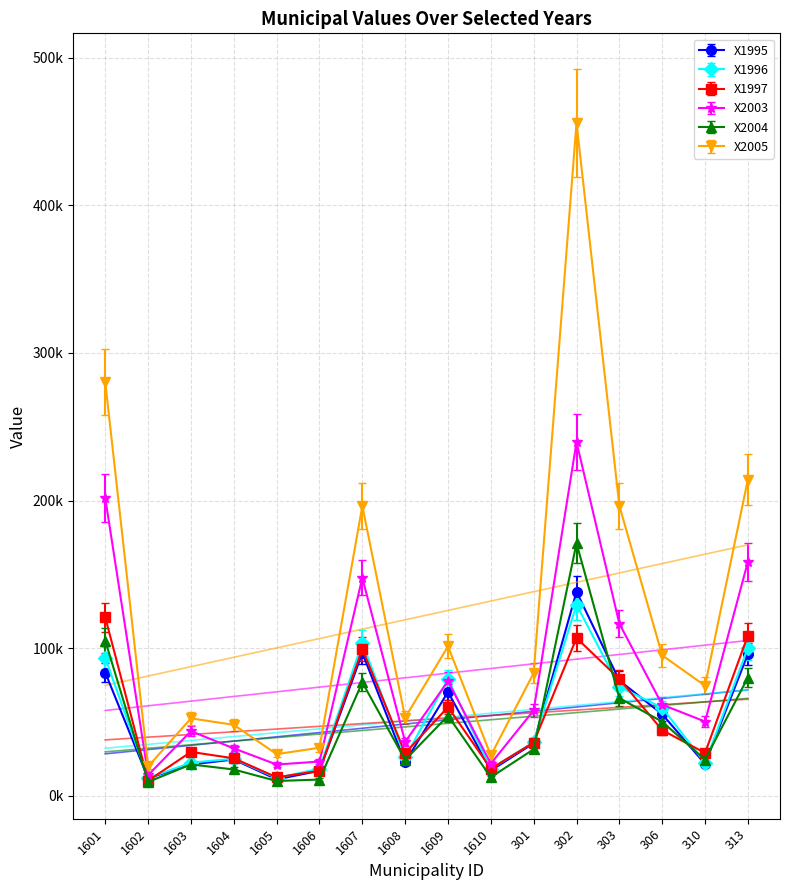

Count the number of categories in the chart.

16